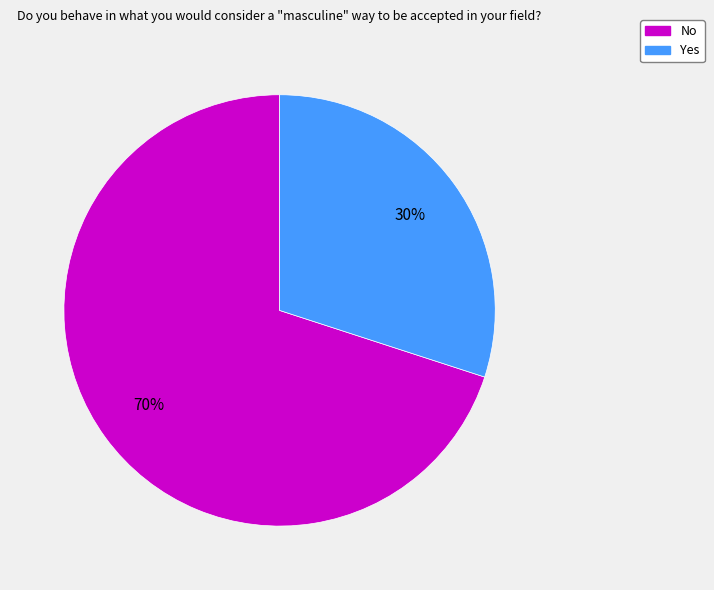

Which slice is the smallest?

Yes